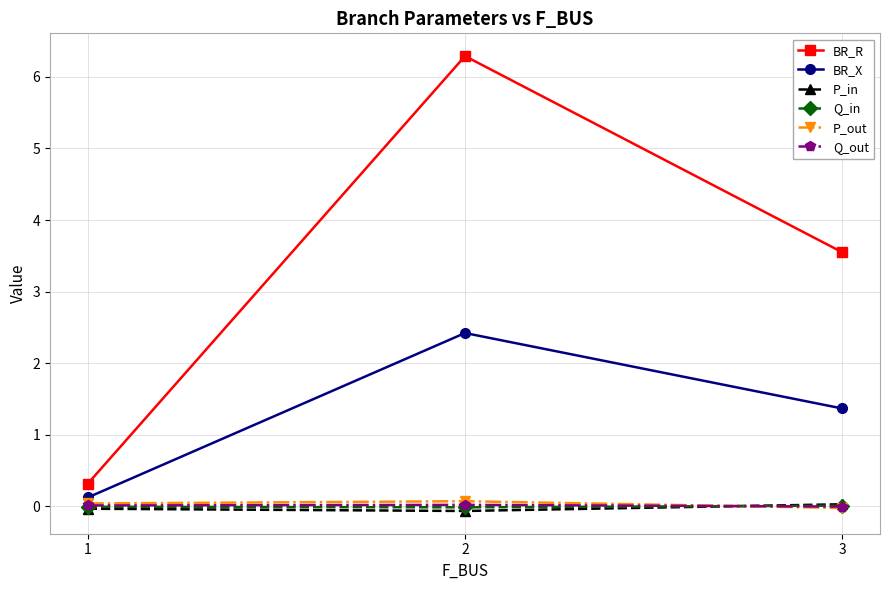

How many values in the P_out series are below 0?

1